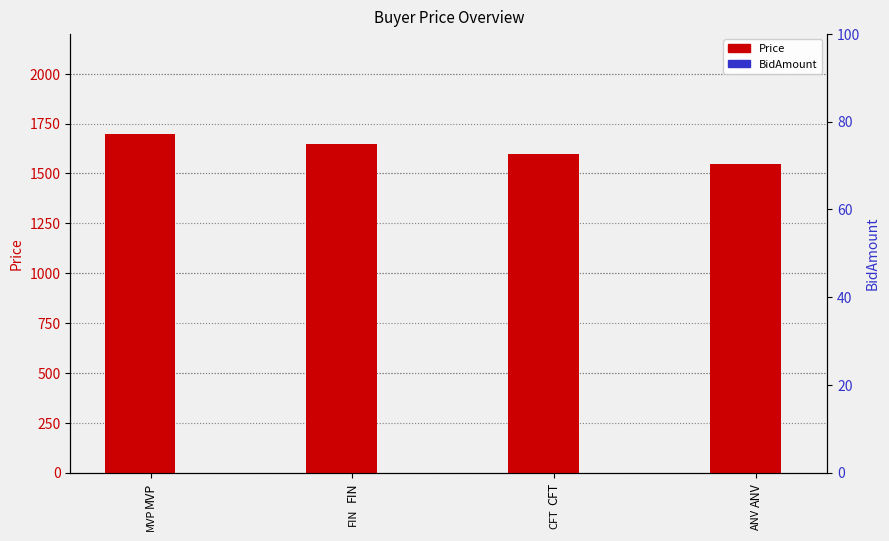

Which category has the lowest value across all series?

MVP